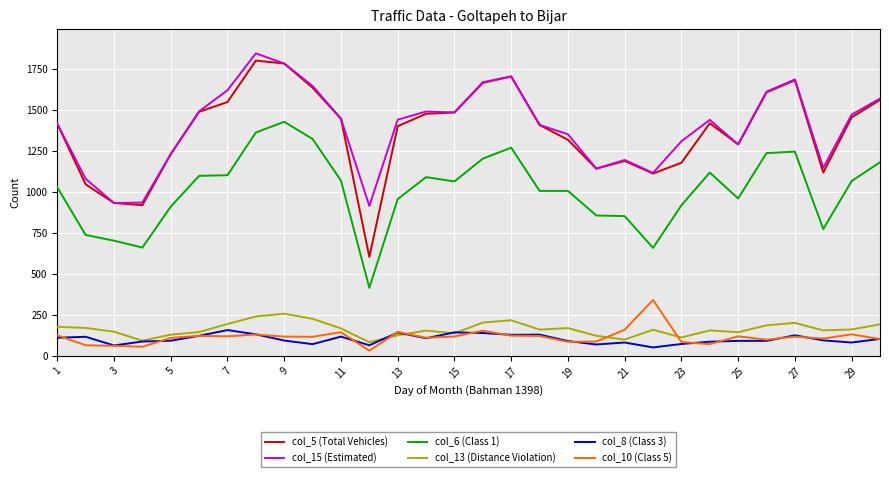

True or false: col_6 (Class 1) and col_15 (Estimated) intersect in this chart.

False